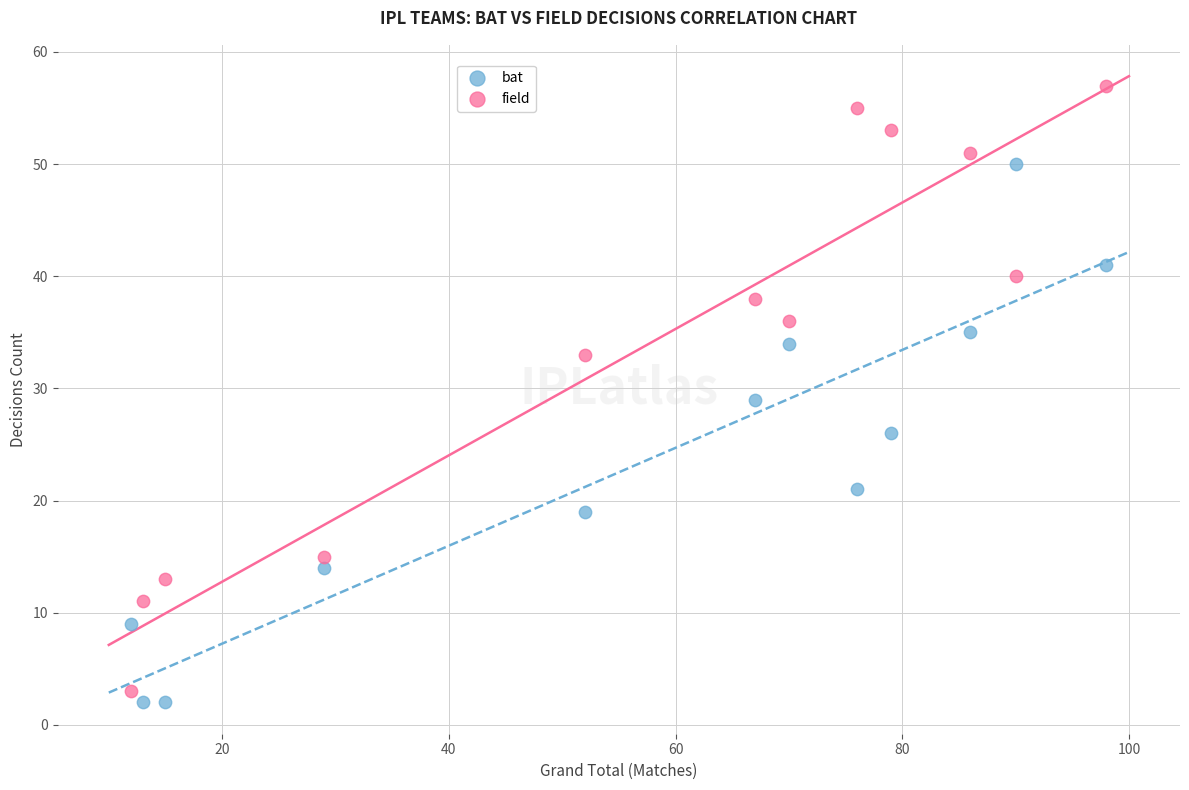

Which series contains the lowest Y value?

bat